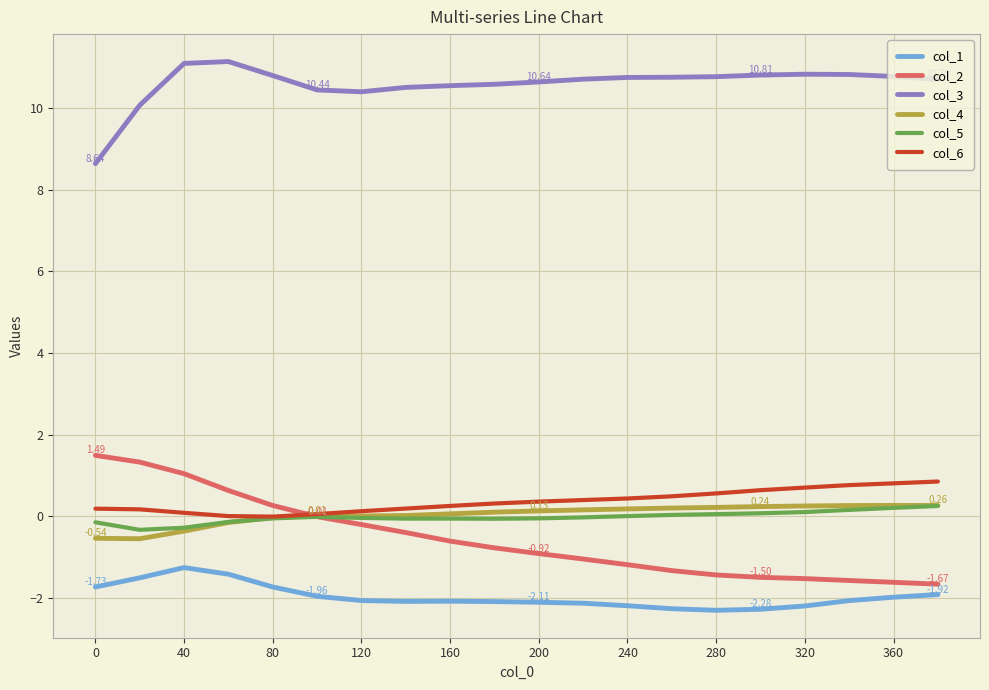

What are all the series names shown in the legend?

col_1, col_2, col_3, col_4, col_5, col_6